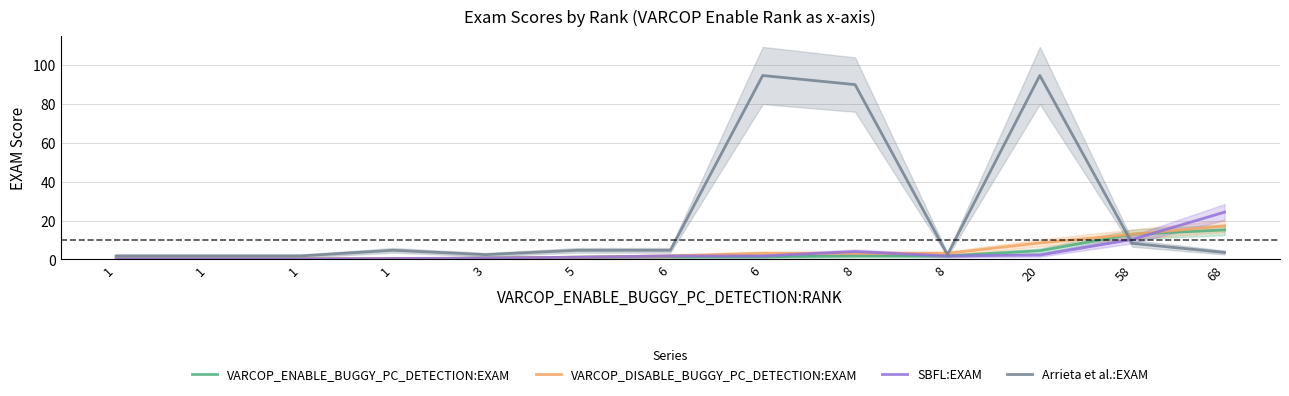

Is the value of VARCOP_DISABLE_BUGGY_PC_DETECTION:EXAM at 6 greater than the value of VARCOP_ENABLE_BUGGY_PC_DETECTION:EXAM at 1?

Yes